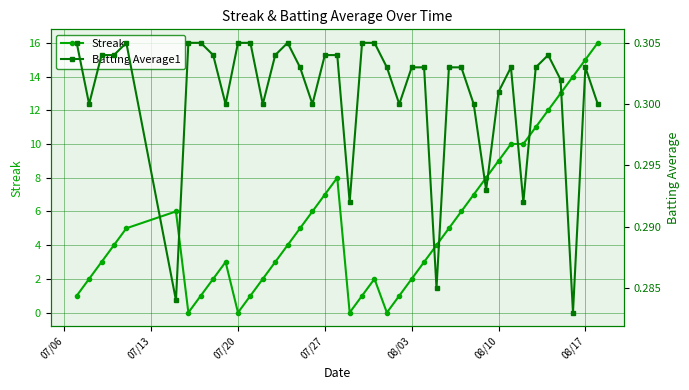

True or false: Streak has a value of 0 at 07/20.

True